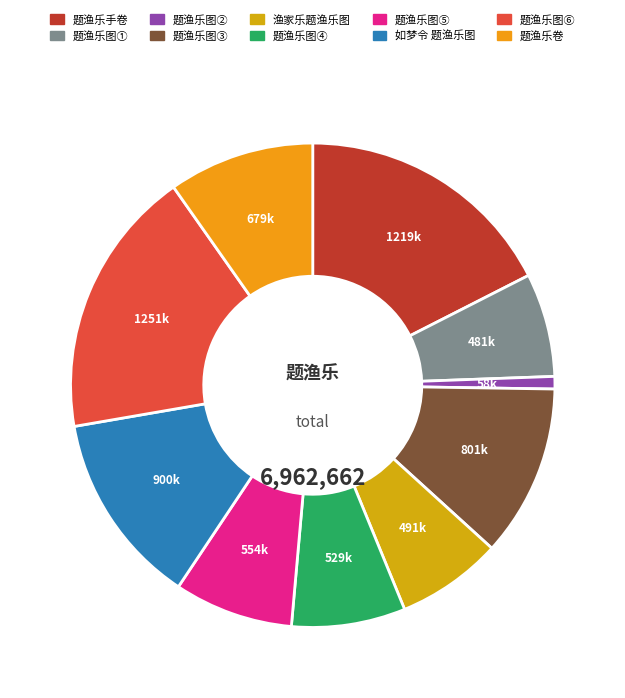

How many slices are in this pie chart?

10